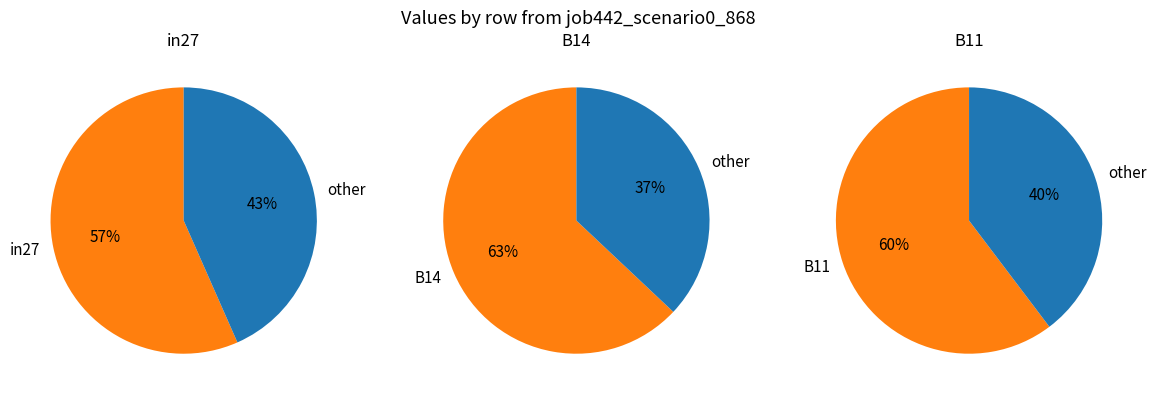

What is the largest slice in the pie chart?

B14